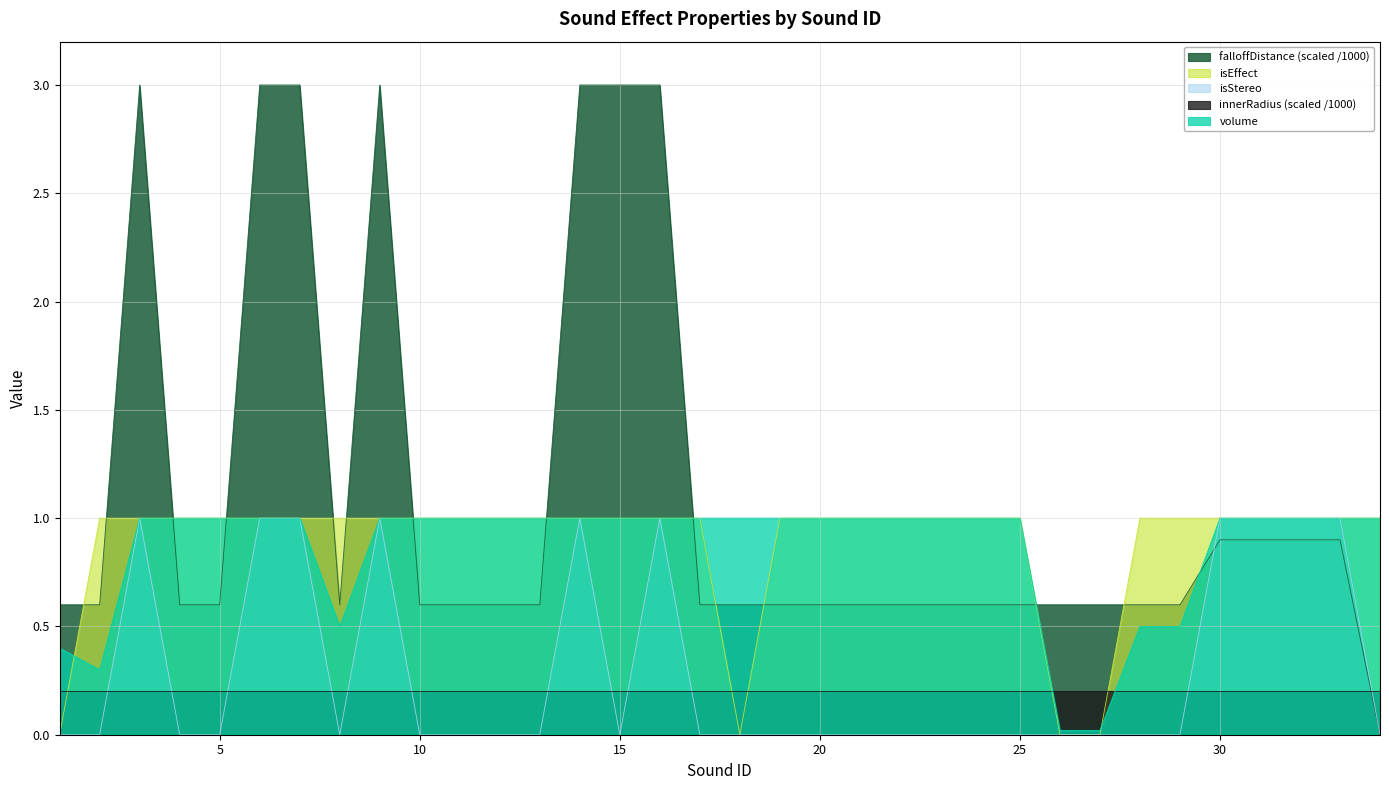

Which series ends up on top after the final intersection of falloff_scaled and volume?

volume